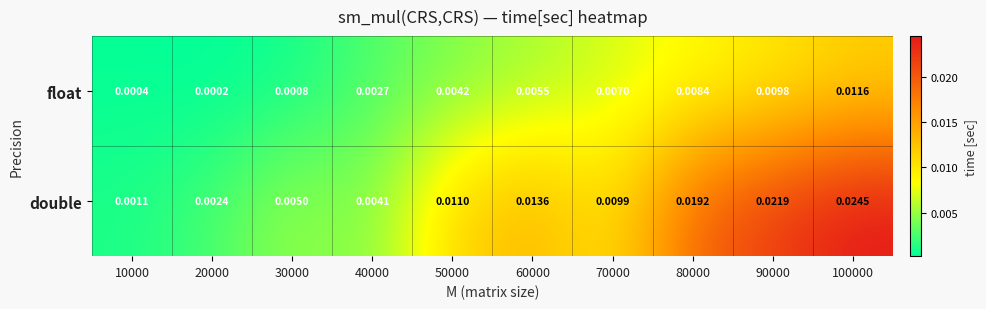

How many series are shown in this chart?

2